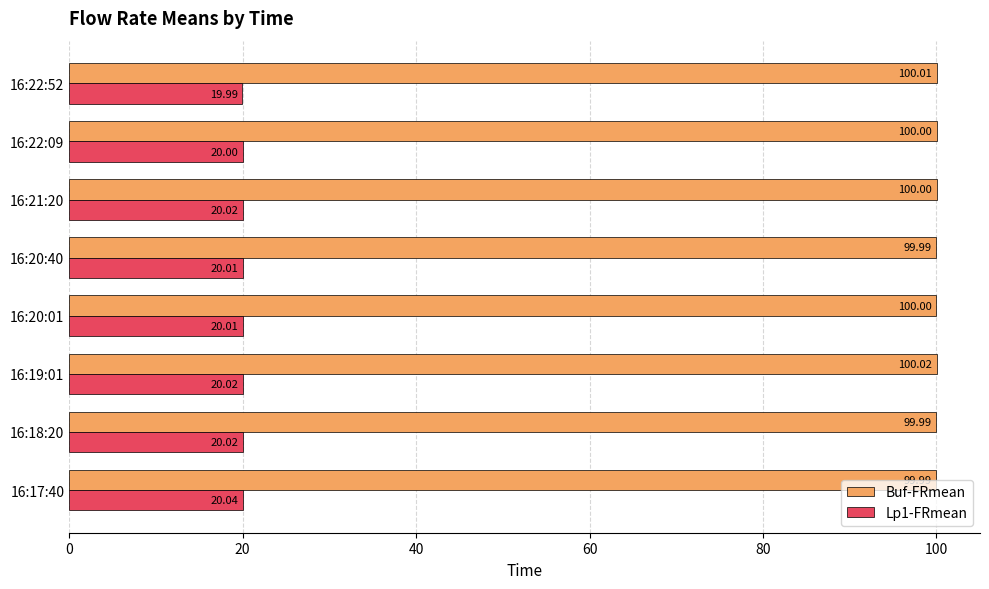

Between 16:19:01 and 16:22:52, which series saw the biggest shift?

Lp1-FRmean